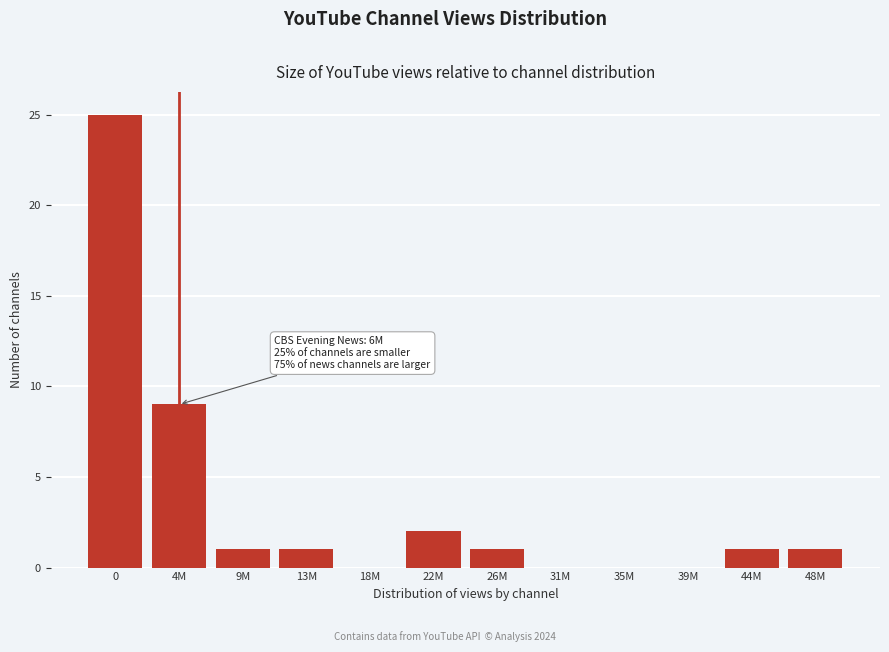

Reading left to right, list all the values displayed in this chart.

0=25	4M=9	9M=1	13M=1	18M=0	22M=2	26M=1	31M=0	35M=0	39M=0	44M=1	48M=1